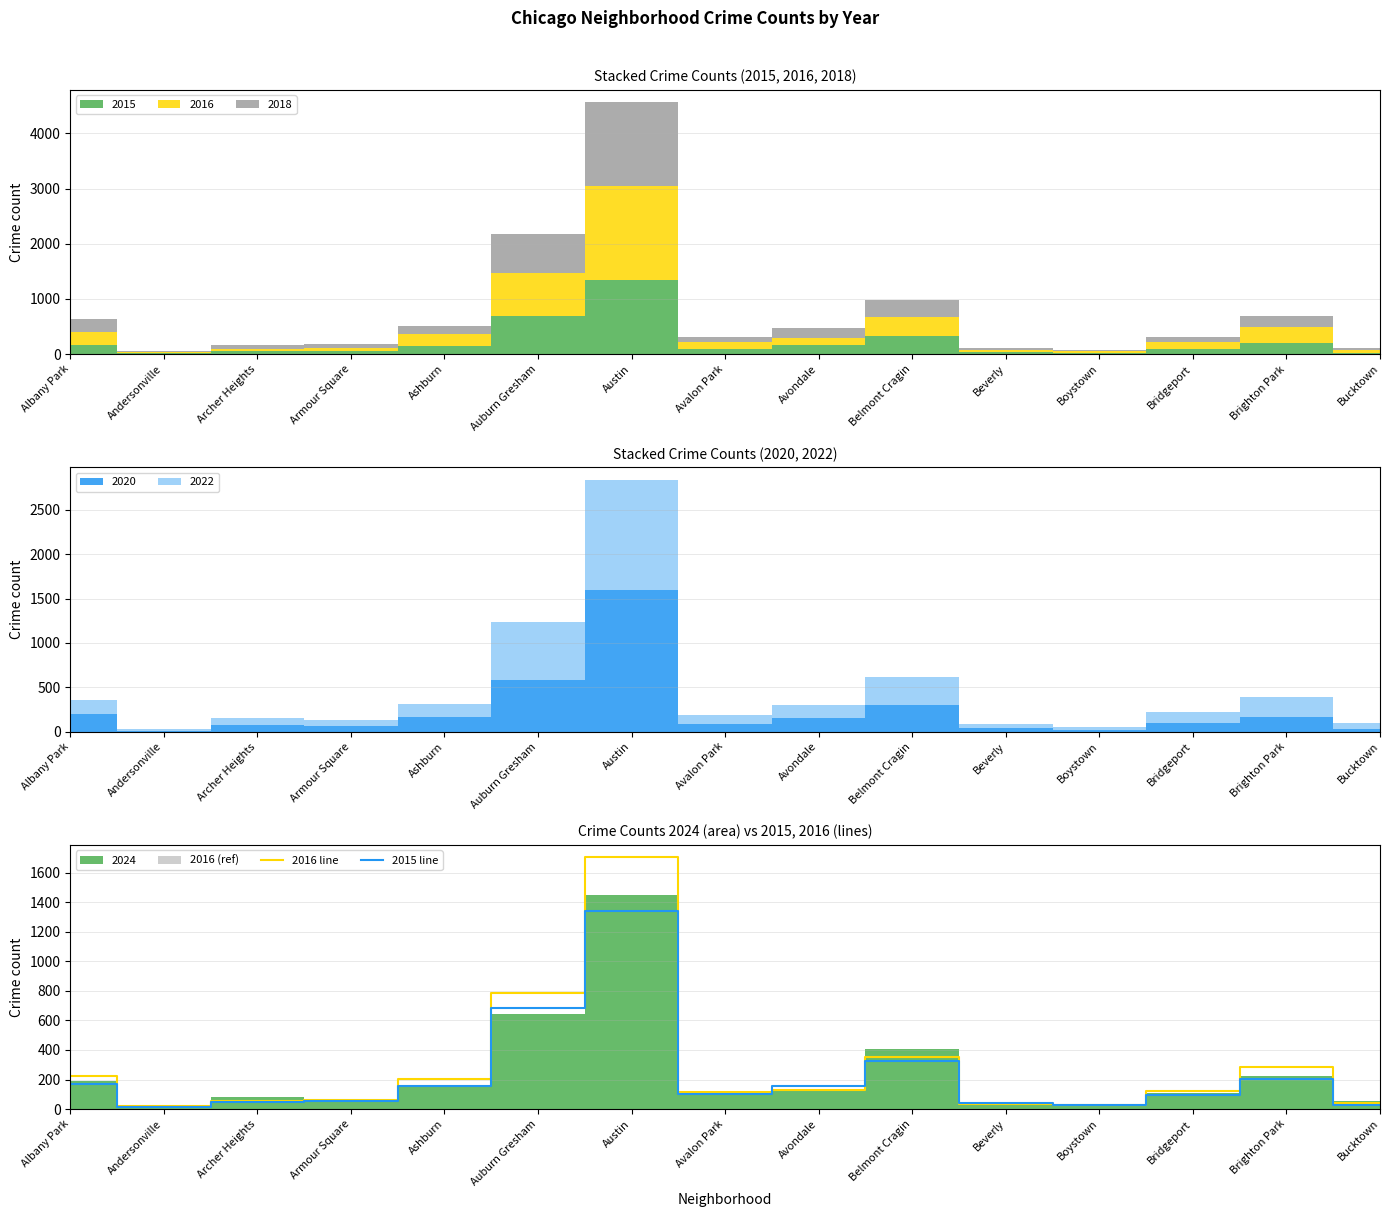

What is the label of the 14th point from the left?

Brighton Park